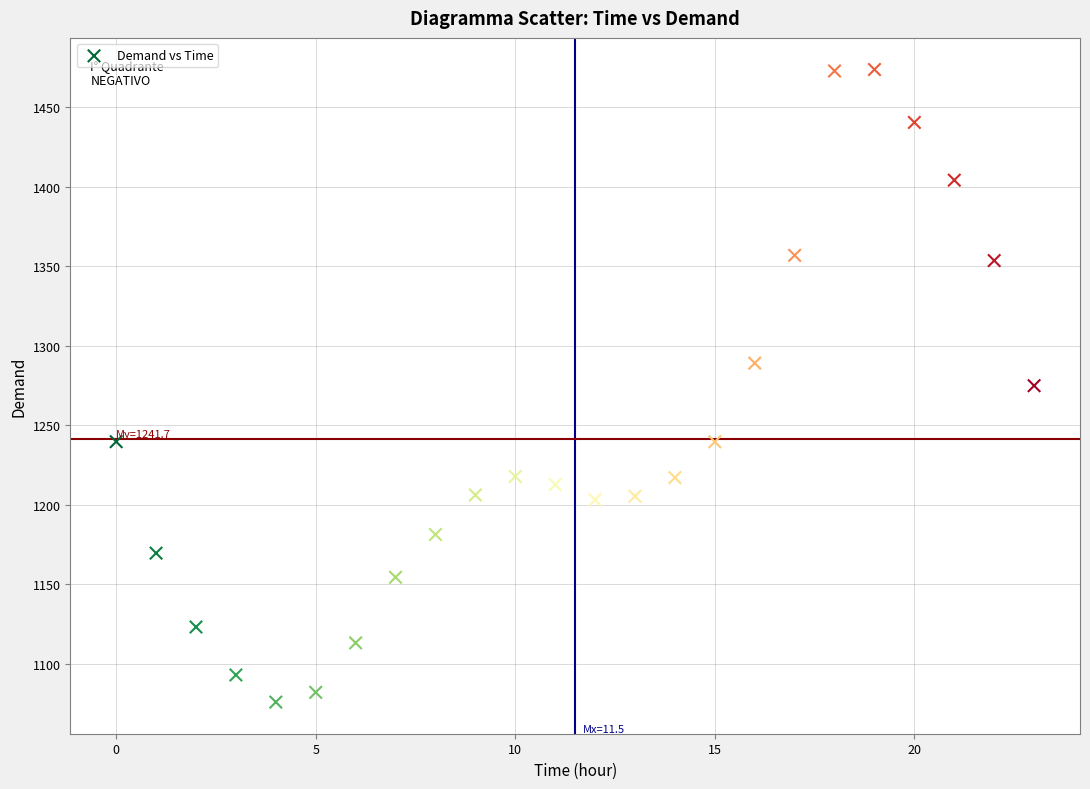

How many data points are displayed?

24